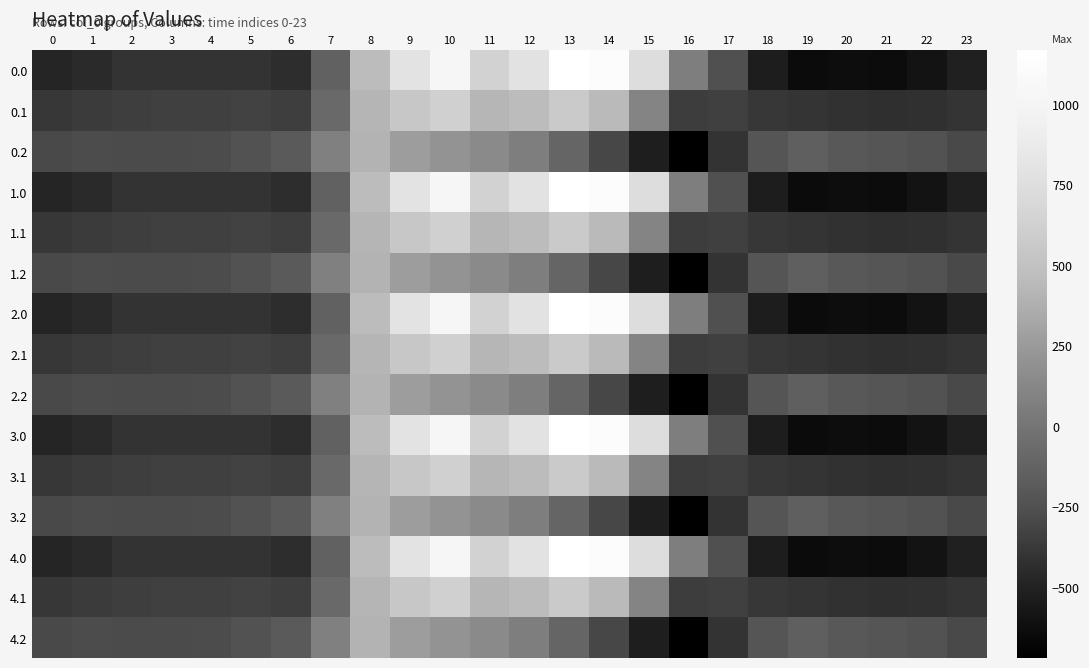

Between 3 and 10, which is larger?

10